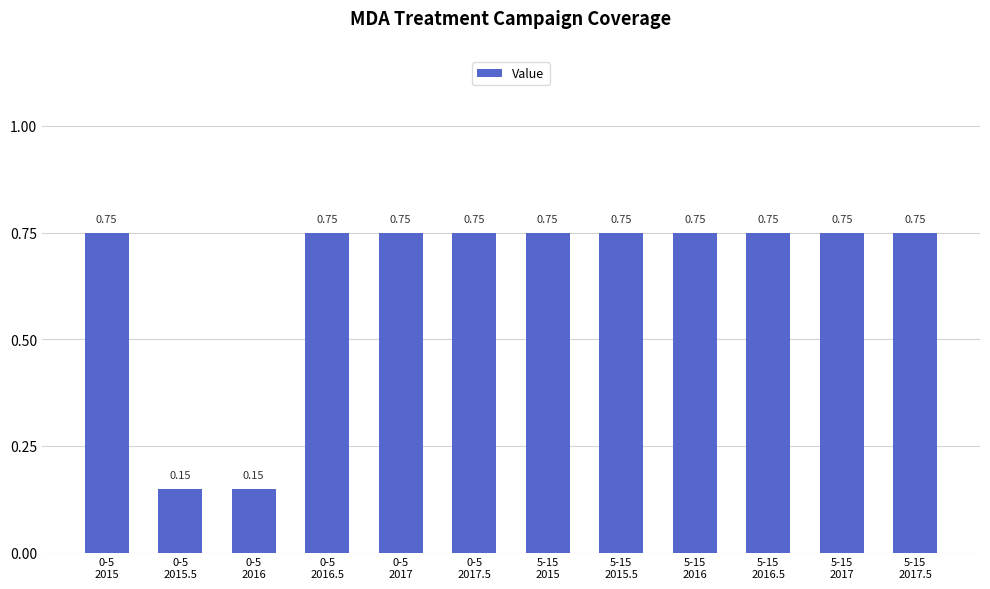

What is the difference between the maximum and second lowest values?

0.6